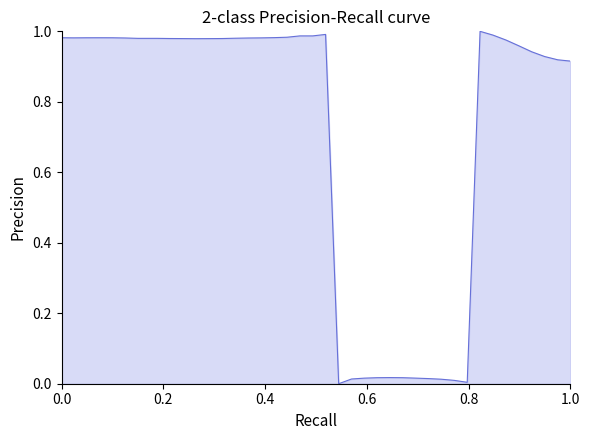

How many interior local peaks (higher than both neighbors) does the data have?

4